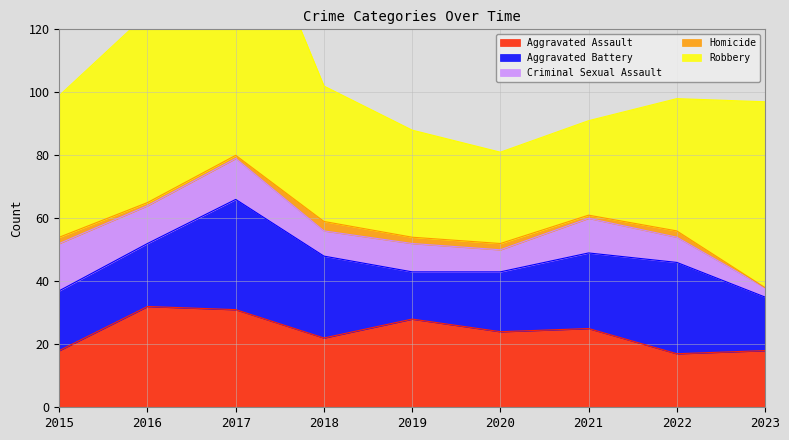

What is the sum of all Aggravated Assault values?

215